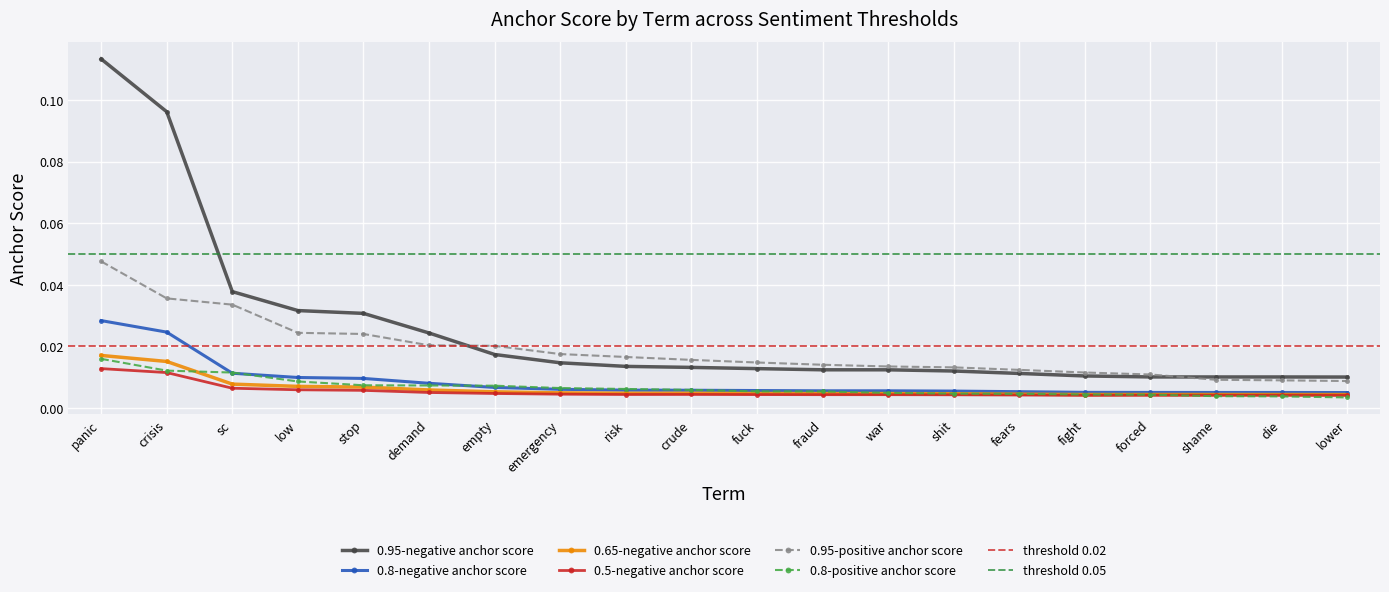

Reading left to right, transcribe all the data shown in this chart.

0.95-negative anchor score: 0.1	0.1	0.0	0.0	0.0	0.0	0.0	0.0	0.0	0.0	0.0	0.0	0.0	0.0	0.0	0.0	0.0	0.0	0.0	0.0
0.8-negative anchor score: 0.0	0.0	0.0	0.0	0.0	0.0	0.0	0.0	0.0	0.0	0.0	0.0	0.0	0.0	0.0	0.0	0.0	0.0	0.0	0.0
0.65-negative anchor score: 0.0	0.0	0.0	0.0	0.0	0.0	0.0	0.0	0.0	0.0	0.0	0.0	0.0	0.0	0.0	0.0	0.0	0.0	0.0	0.0
0.5-negative anchor score: 0.0	0.0	0.0	0.0	0.0	0.0	0.0	0.0	0.0	0.0	0.0	0.0	0.0	0.0	0.0	0.0	0.0	0.0	0.0	0.0
0.95-positive anchor score: 0.0	0.0	0.0	0.0	0.0	0.0	0.0	0.0	0.0	0.0	0.0	0.0	0.0	0.0	0.0	0.0	0.0	0.0	0.0	0.0
0.8-positive anchor score: 0.0	0.0	0.0	0.0	0.0	0.0	0.0	0.0	0.0	0.0	0.0	0.0	0.0	0.0	0.0	0.0	0.0	0.0	0.0	0.0